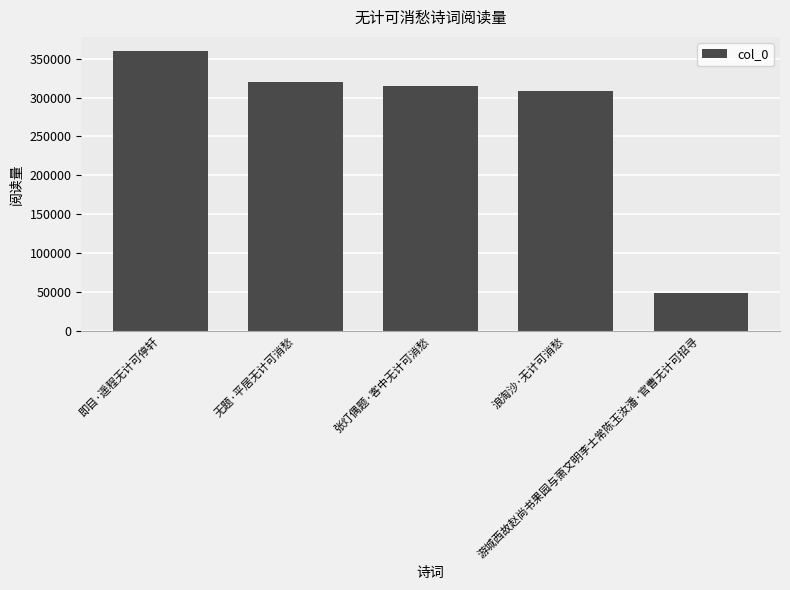

What is the difference between the maximum and minimum values?

311727